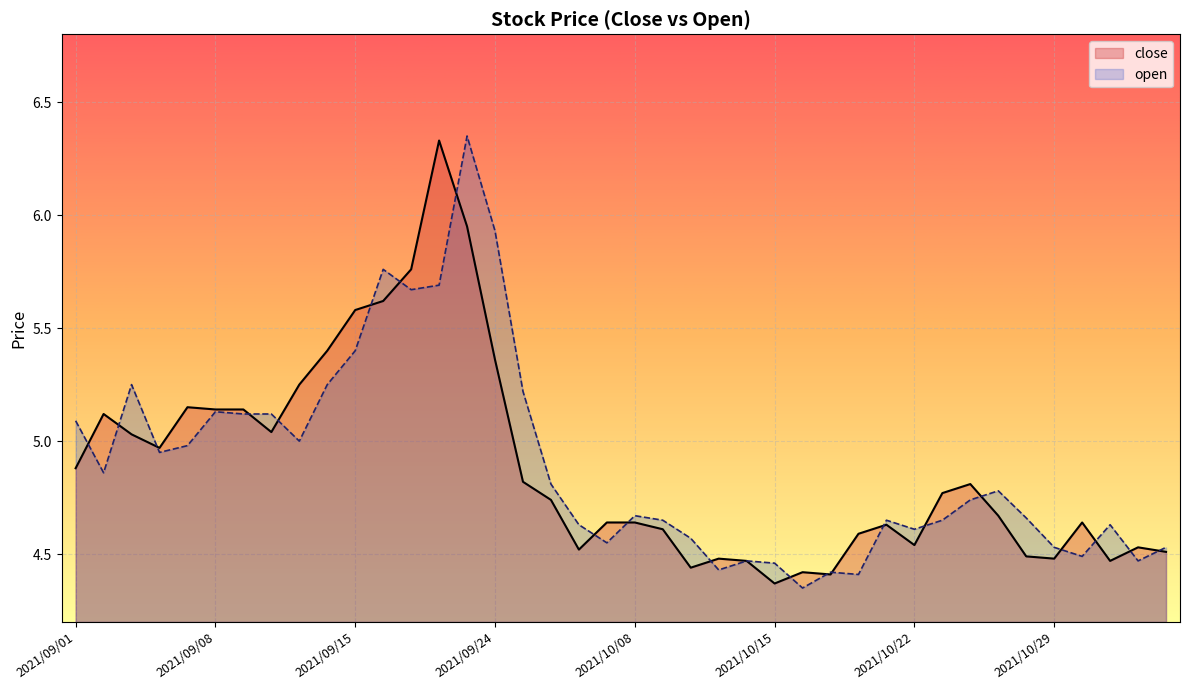

True or false: open has more than 2 interior local peaks.

True